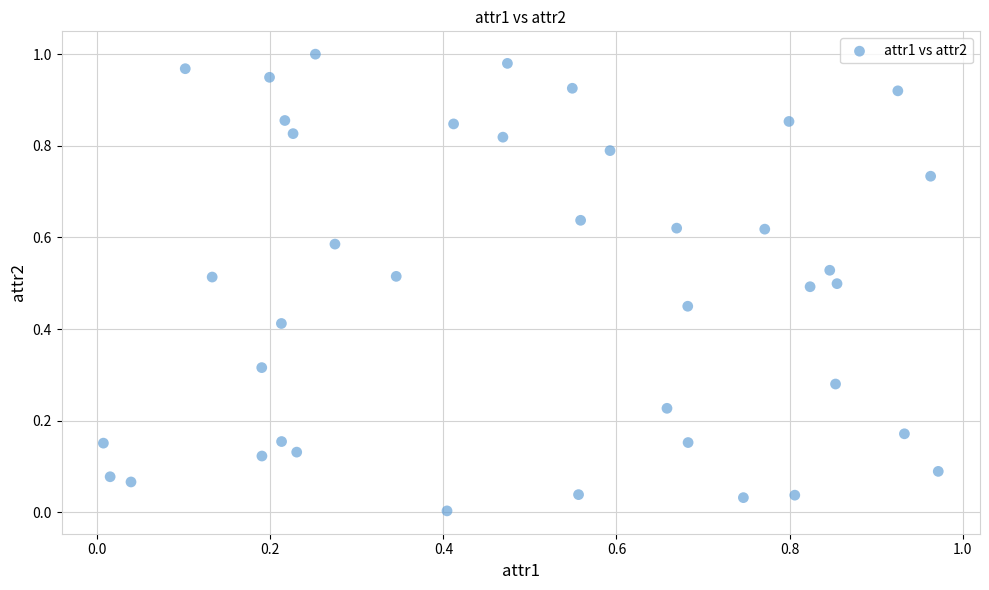

How many data points are displayed?

40